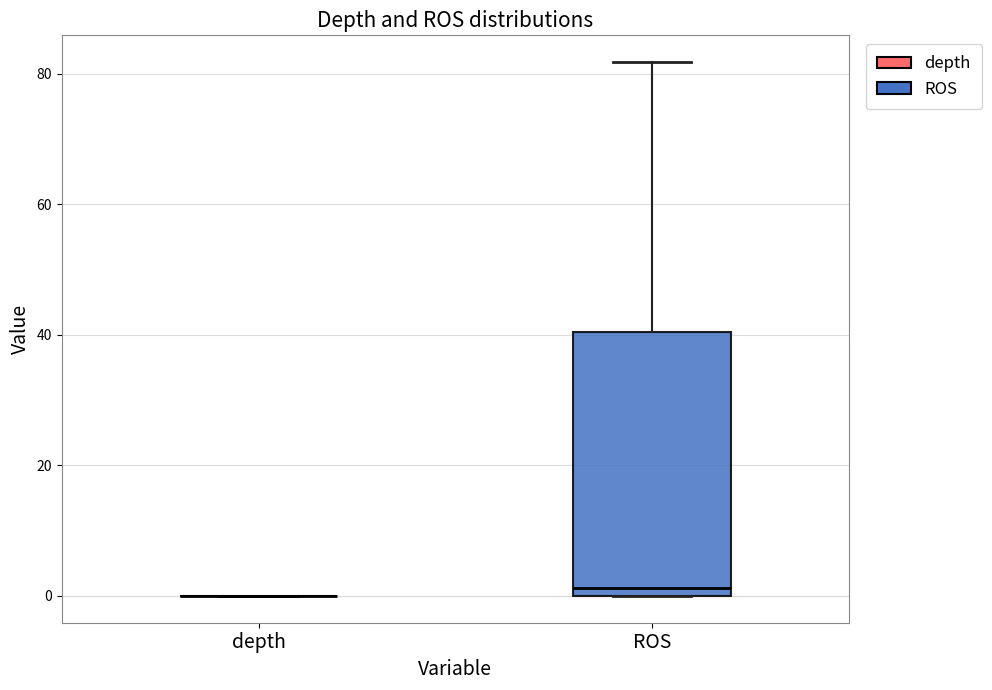

Reading left to right, read every box against the y-axis: the position of its median line, the range the box covers, and the ends of its whiskers. The values are not printed on the chart, so give them approximately, as read against the axis.

depth: box collapsed to a line at 0, whiskers 0 to 0
ROS: median 2, box 0 to 40, whiskers 0 to 82